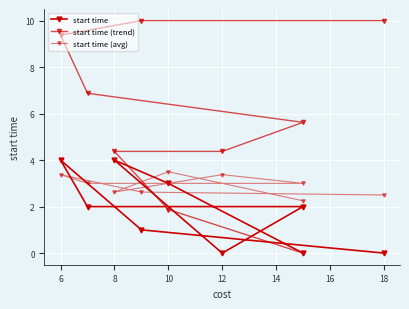

At which label does start time (avg) first exceed 3?

10